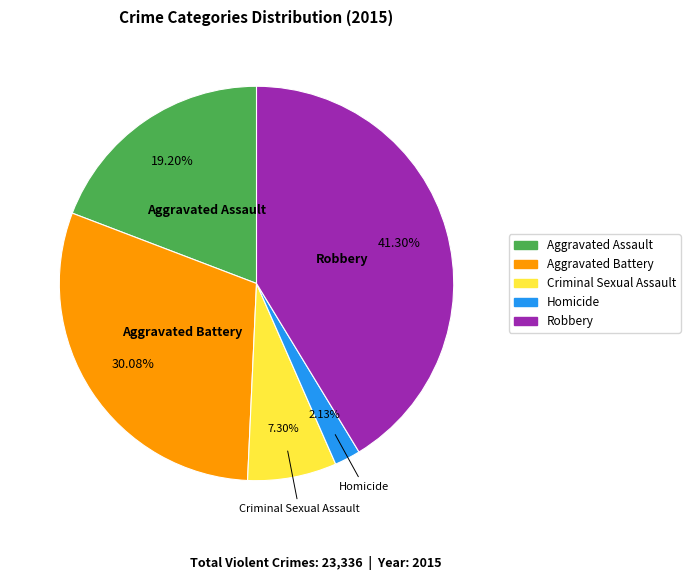

Which category has the biggest portion of the pie?

Robbery